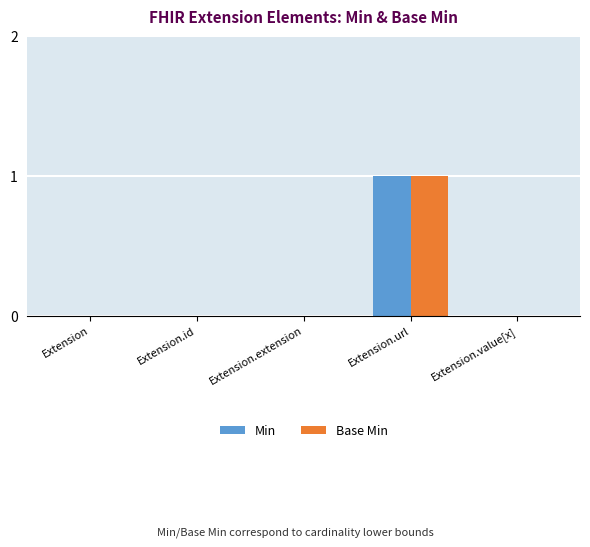

At which label does Base Min reach its peak?

Extension.url